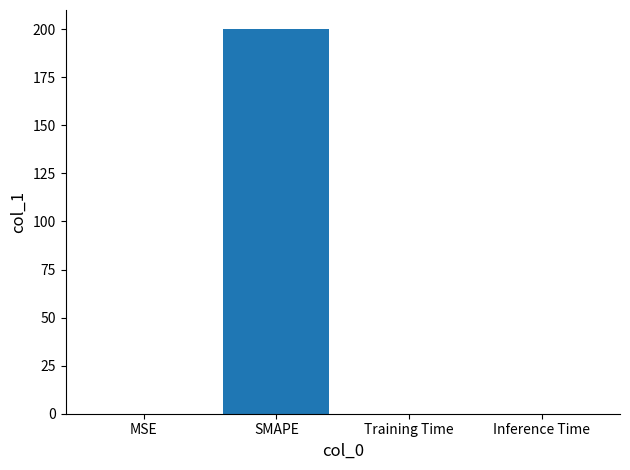

Between MSE and SMAPE, which is larger?

SMAPE